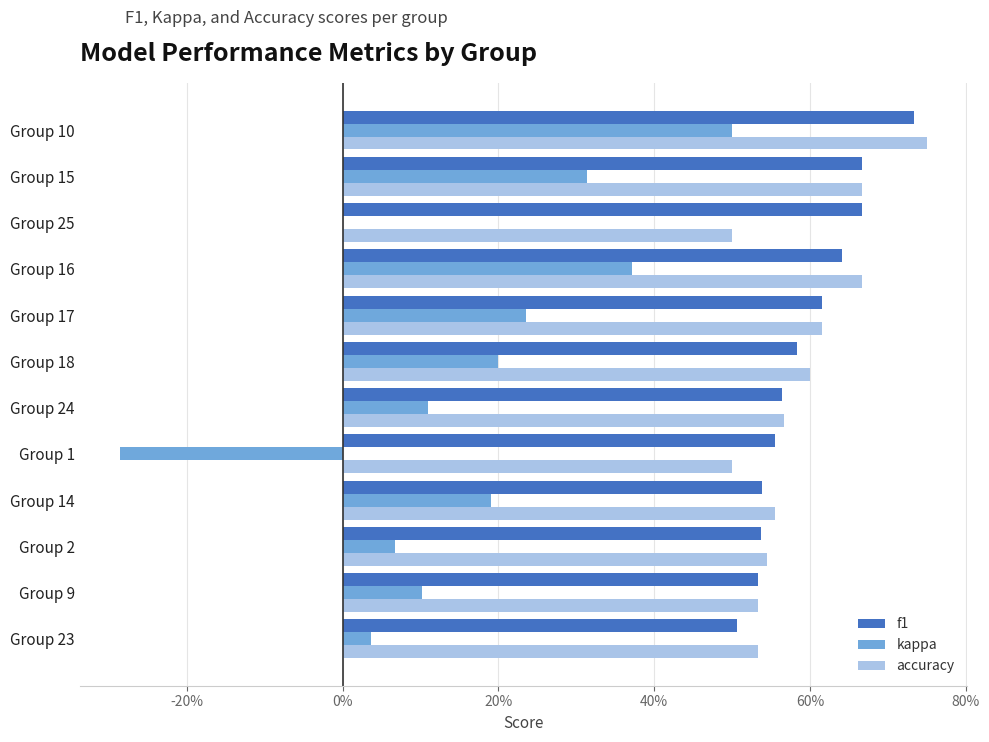

Which category has the highest value in the accuracy series?

Group 10